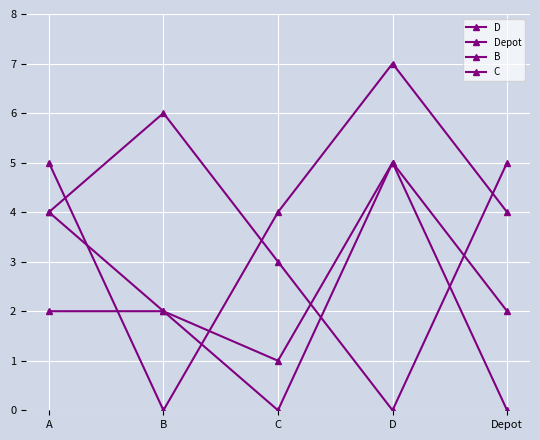

What is the label of the 3rd point from the right?

C